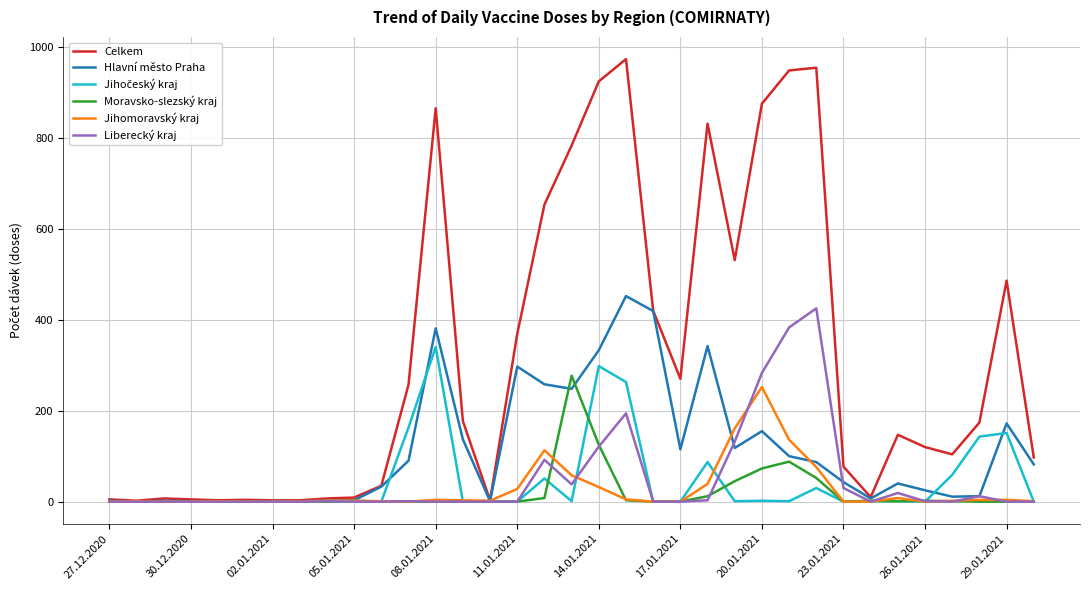

What is the maximum value for Liberecký kraj?

425